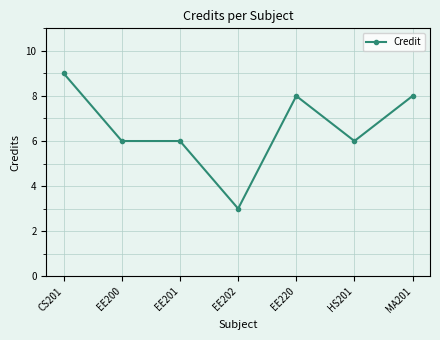

Which category has the highest value across all series?

CS201